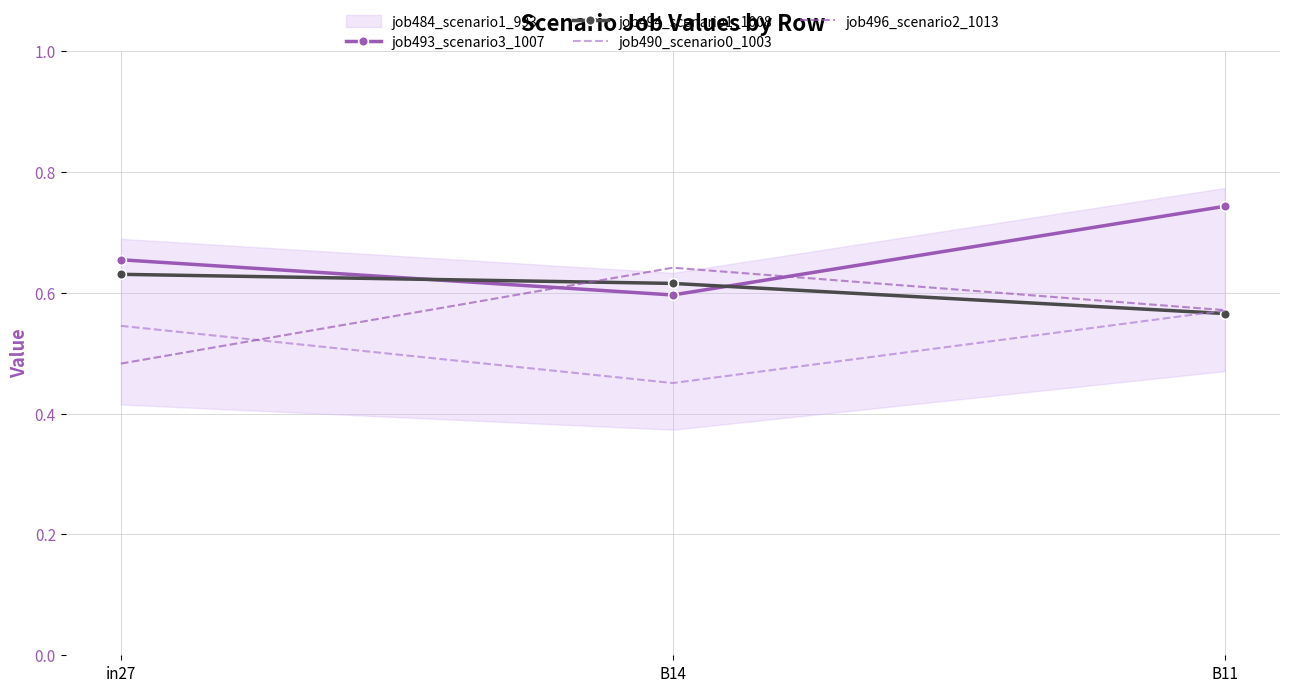

Which has a higher value, B14 or in27?

in27